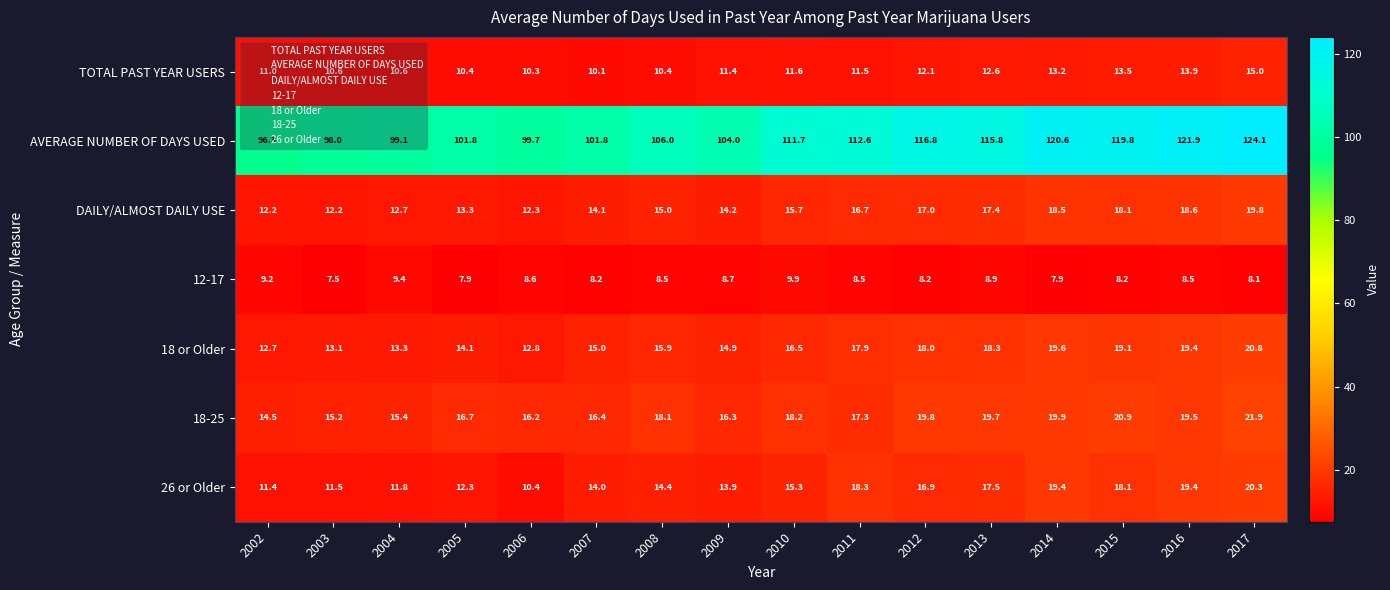

What is the spread (max minus min) of values at 2002?

87.1